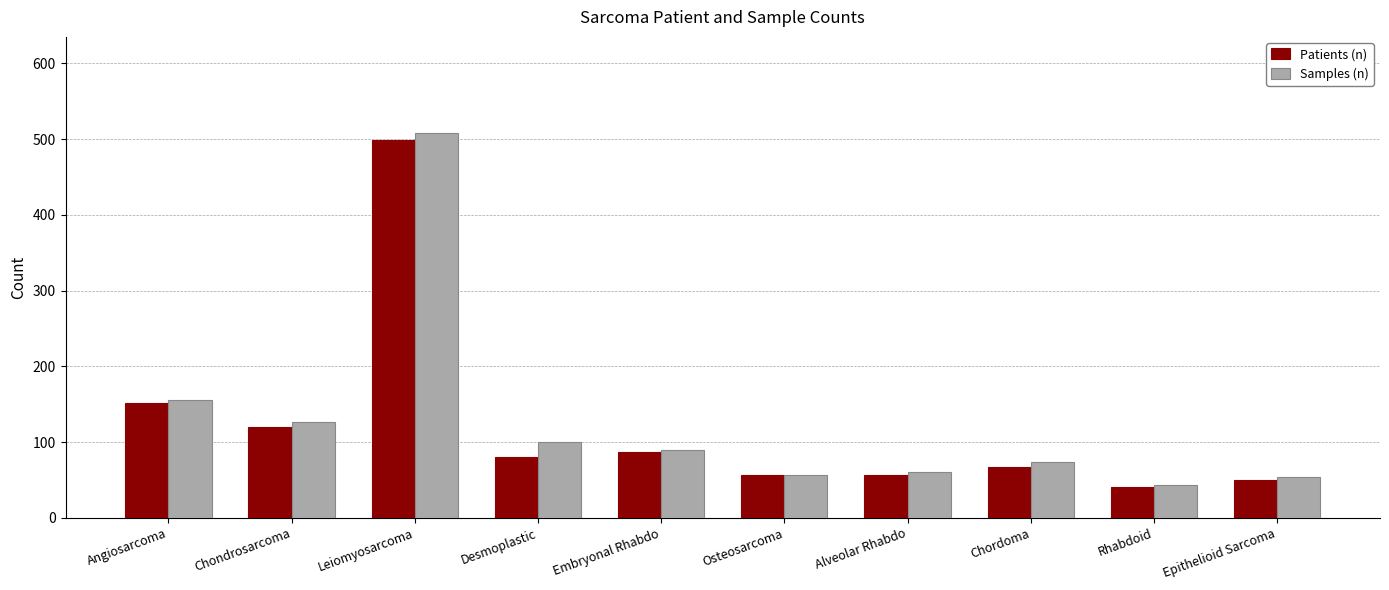

The Patients (n) series shows 87 at Embryonal Rhabdo. True or false?

True